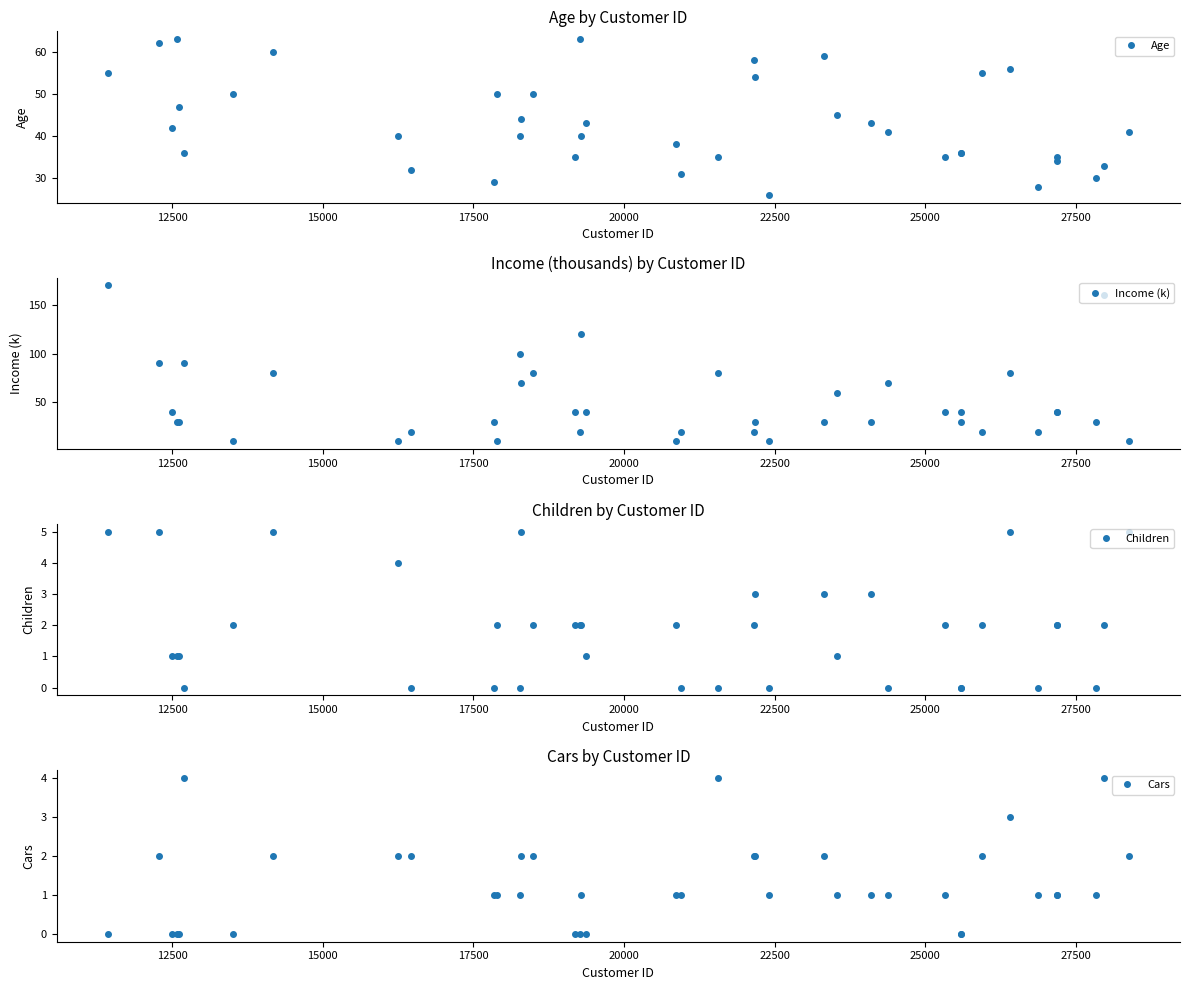

What is the difference between the maximum and minimum values in the Age series?

37